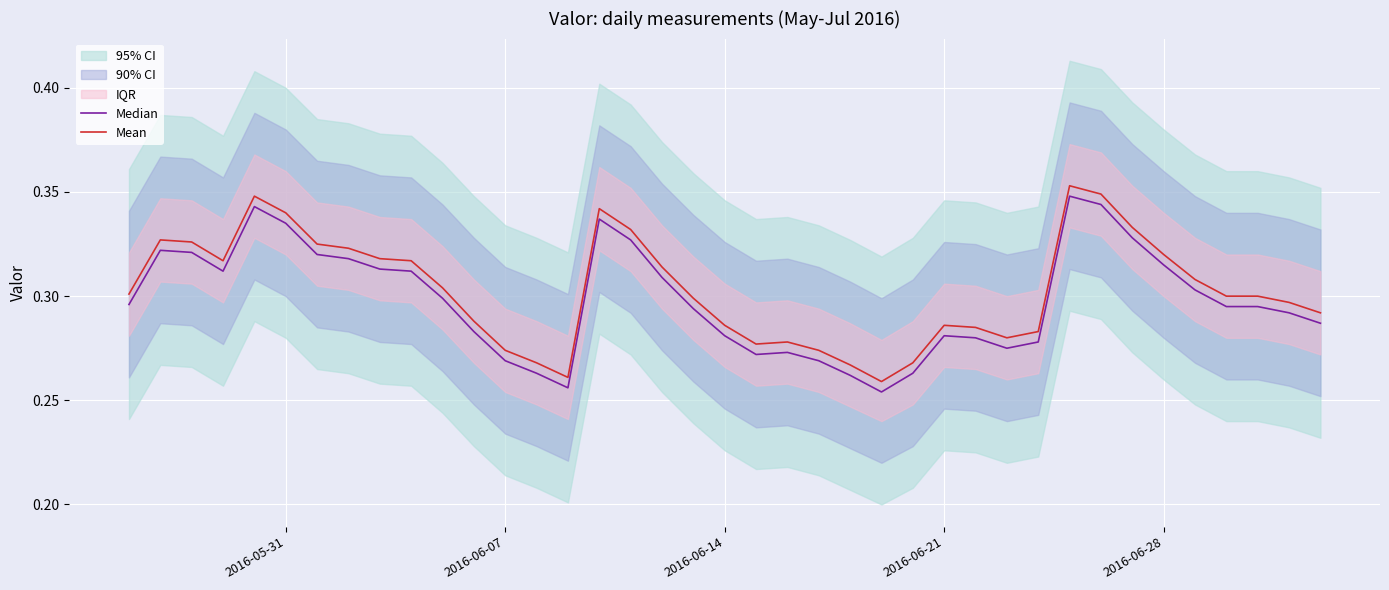

Which series has the largest total across all categories?

Mean